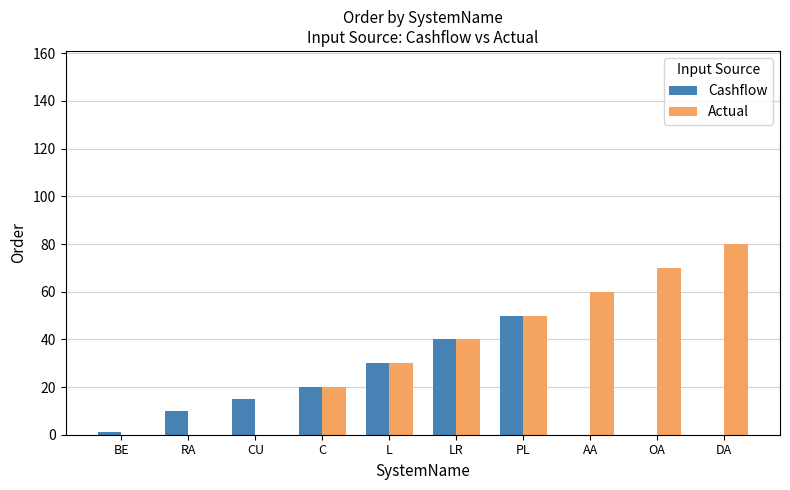

At which category is the sum across all series the highest?

PL